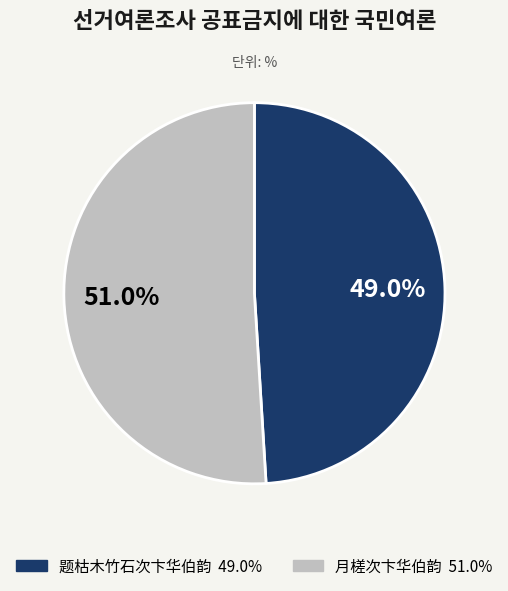

To the nearest percent, what portion does 题枯木竹石次卞华伯韵 represent?

49%